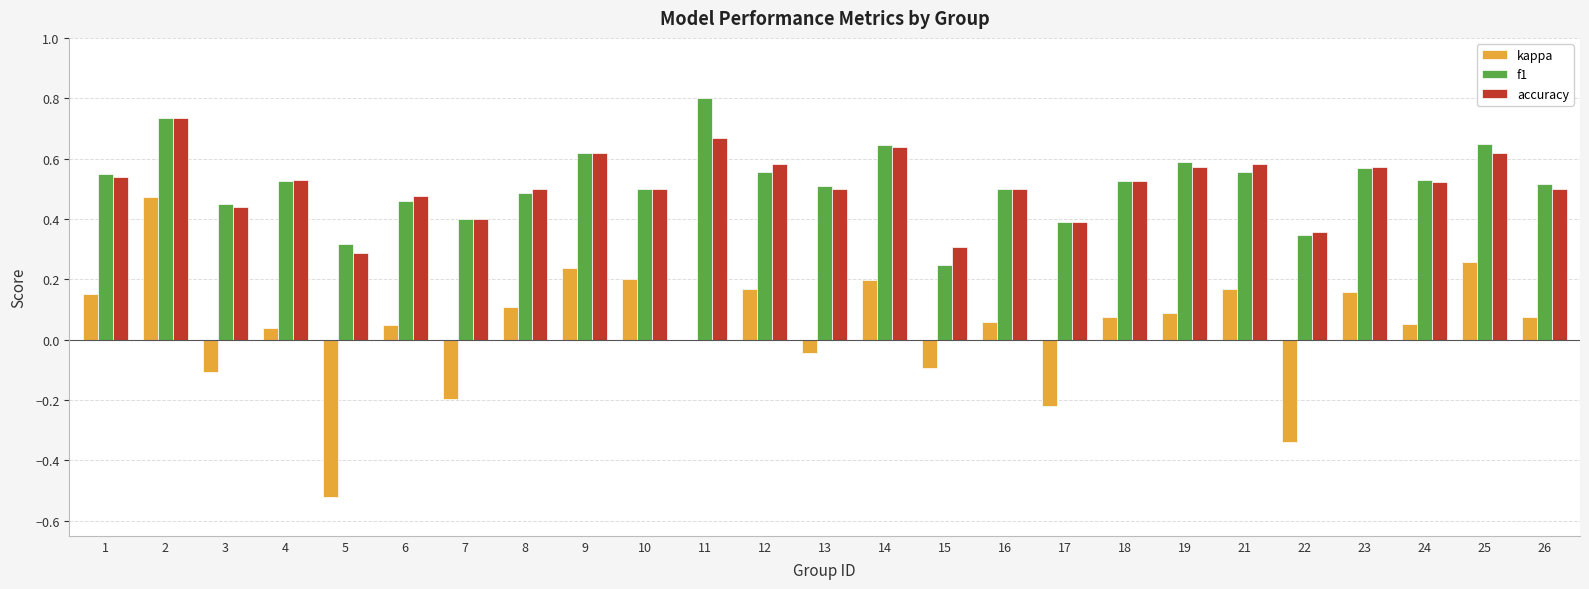

At which label is f1 closest to 0?

15